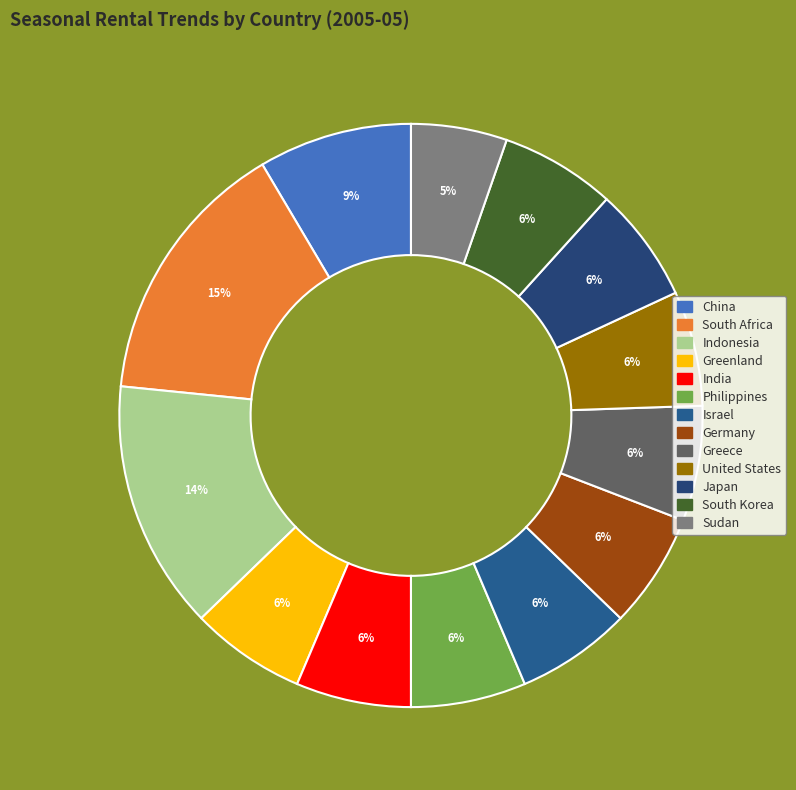

Is it true that India is 1% of the pie?

False